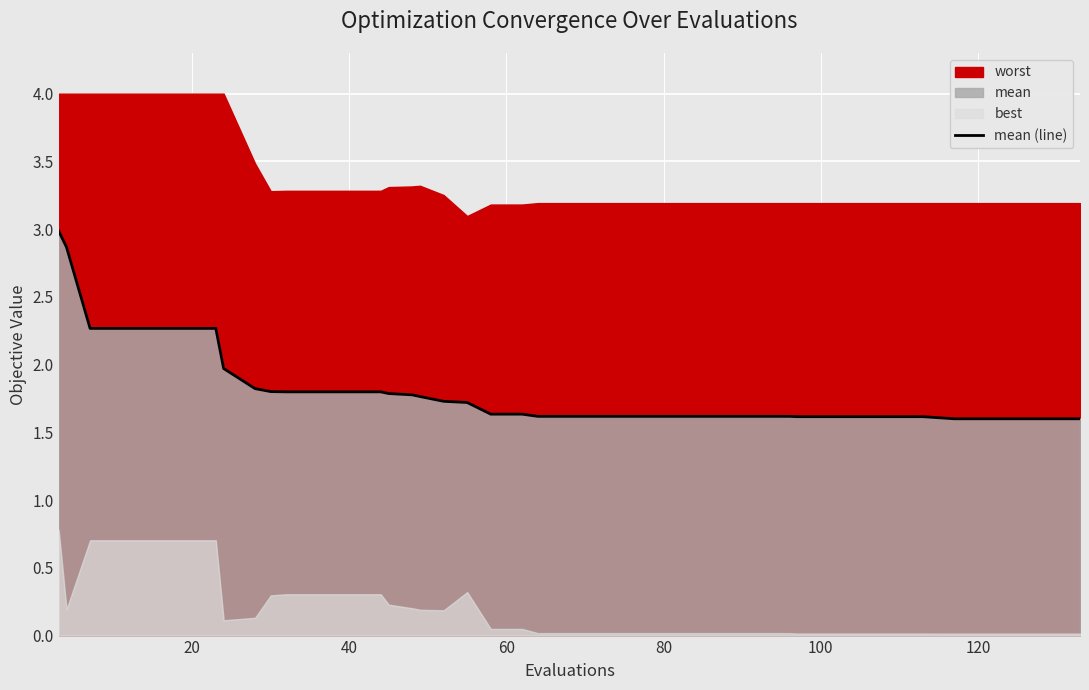

The mean (line) series shows 0.5 at 80. True or false?

False